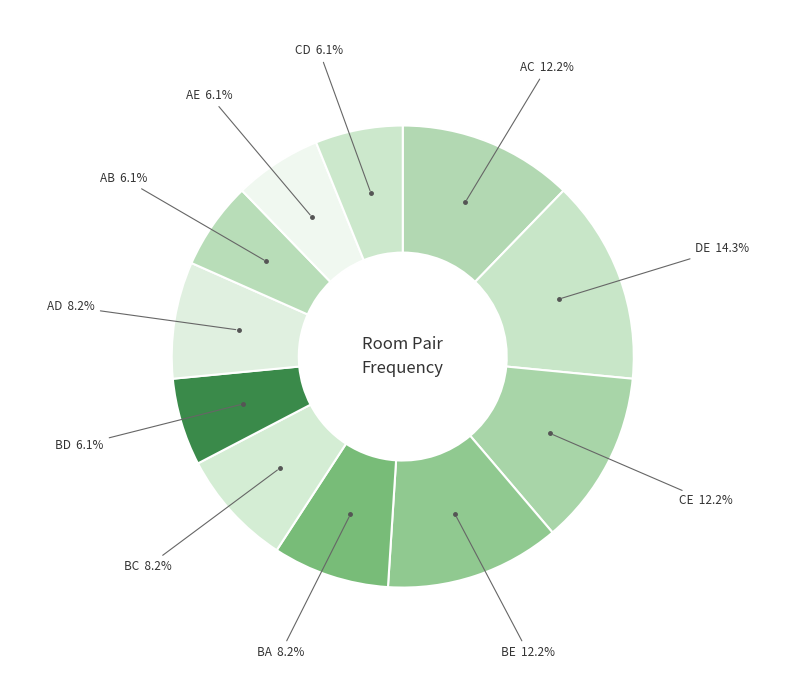

Approximately how many times larger is the value at AB 6.1% compared to BC 8.2%?

0.7